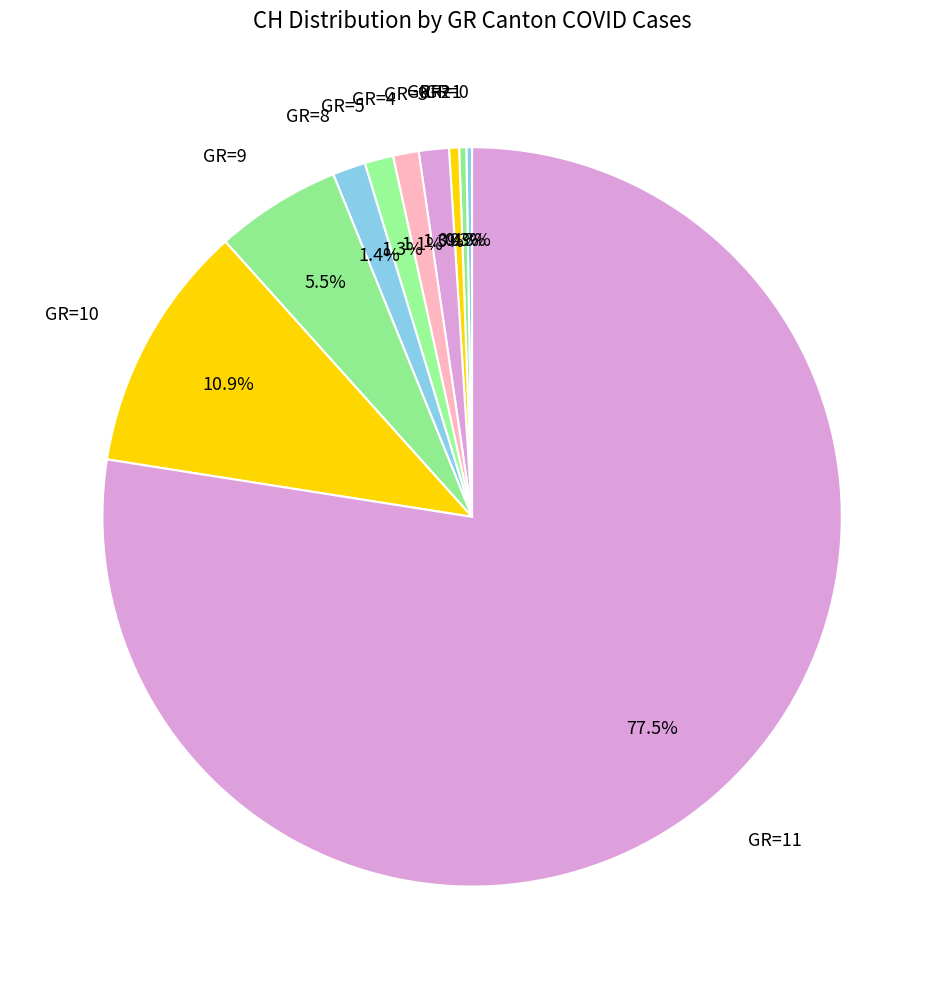

Between GR=10 and GR=1, which is larger?

GR=10